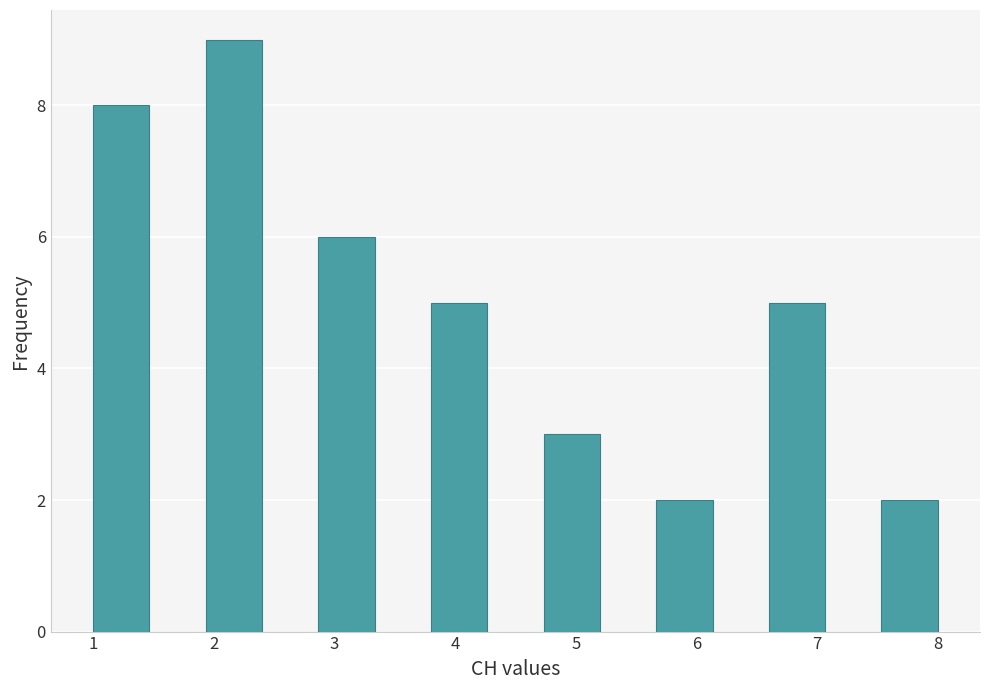

Over which range of the x-axis is the bar tallest?

1.9 to 2.4